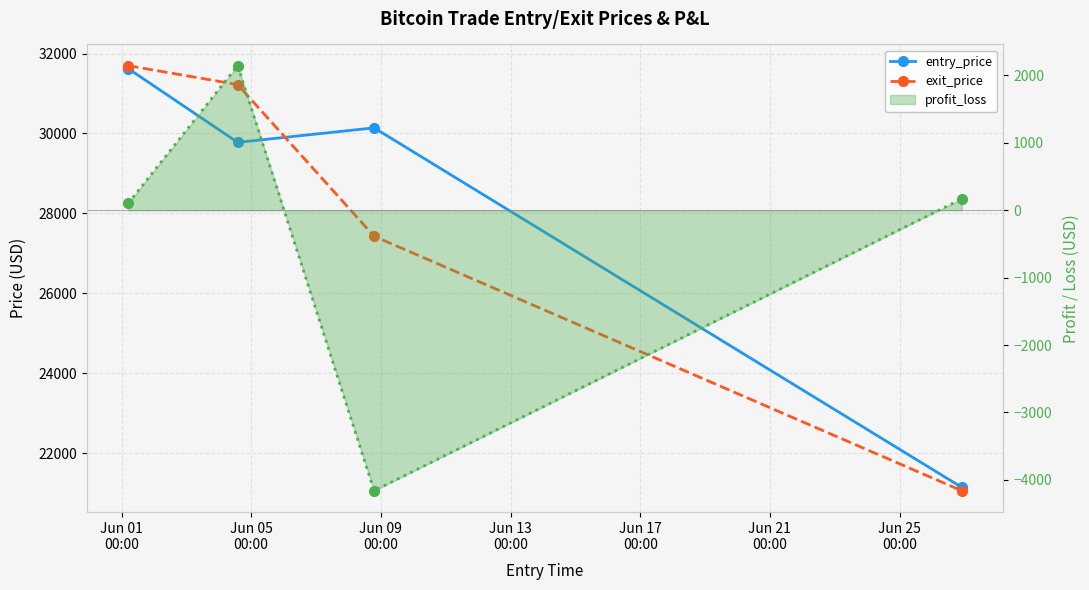

Which series has the widest spread of values?

exit_price